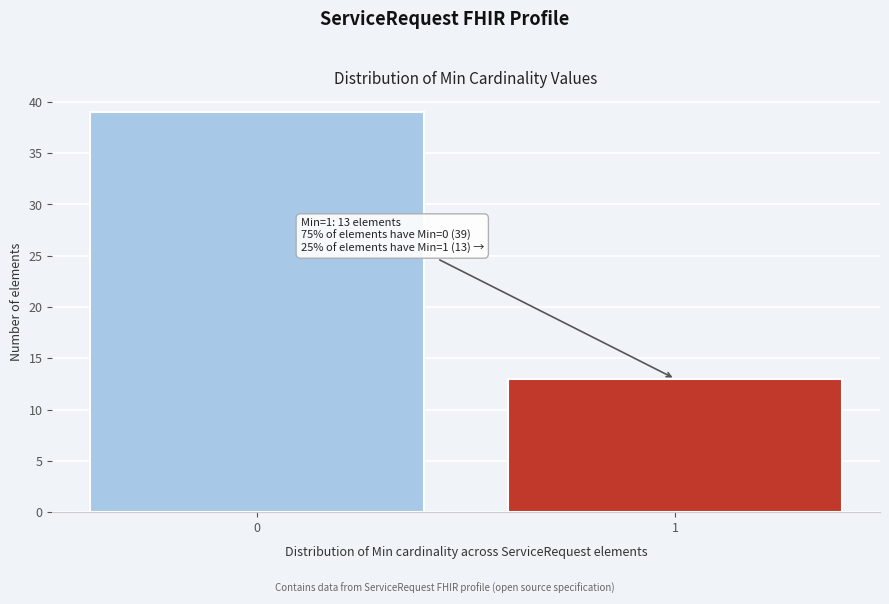

Reading left to right, what are all the values shown in this chart?

0=39	1=13